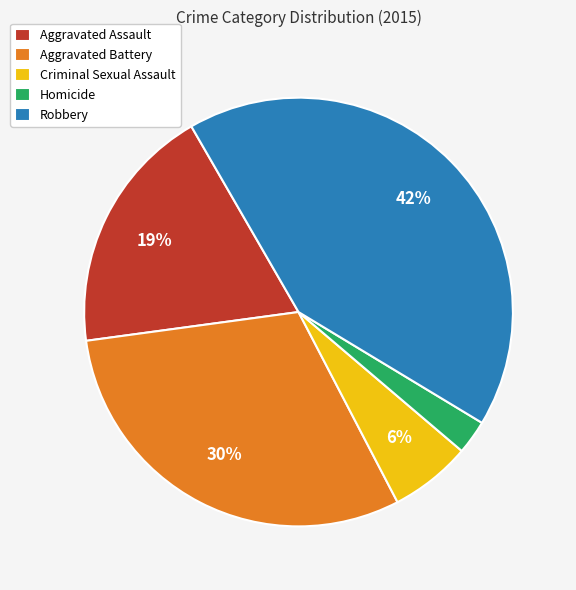

Which slice is the smallest?

Homicide